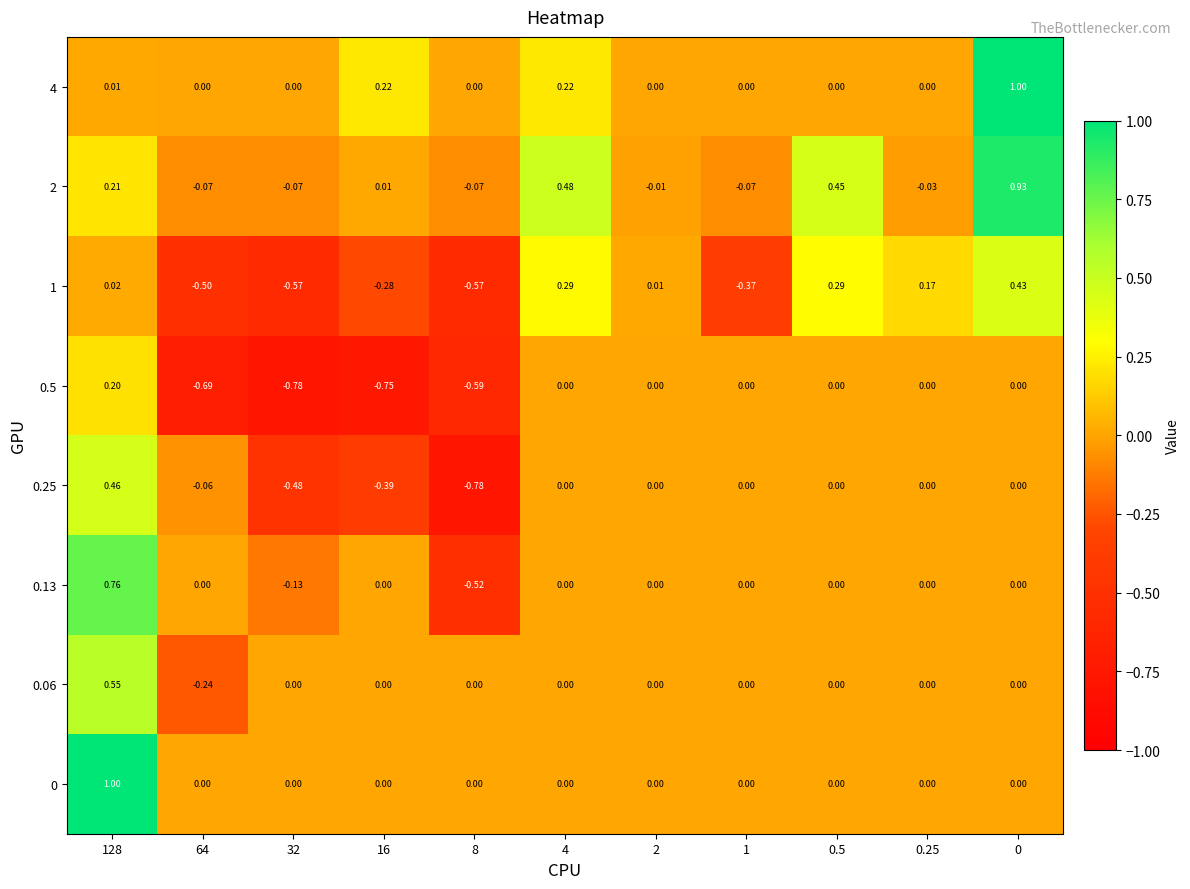

Is the value of 0.5 at 32 greater than the value of 0.06 at 0?

No